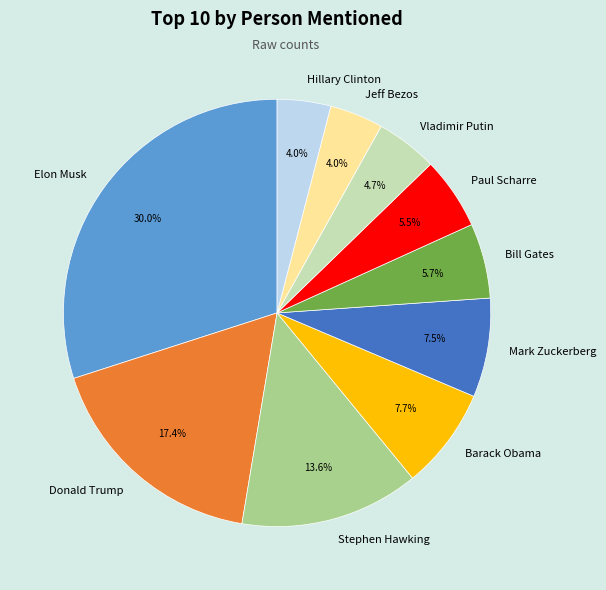

What percentage do Donald Trump and Stephen Hawking together represent?

31.0%